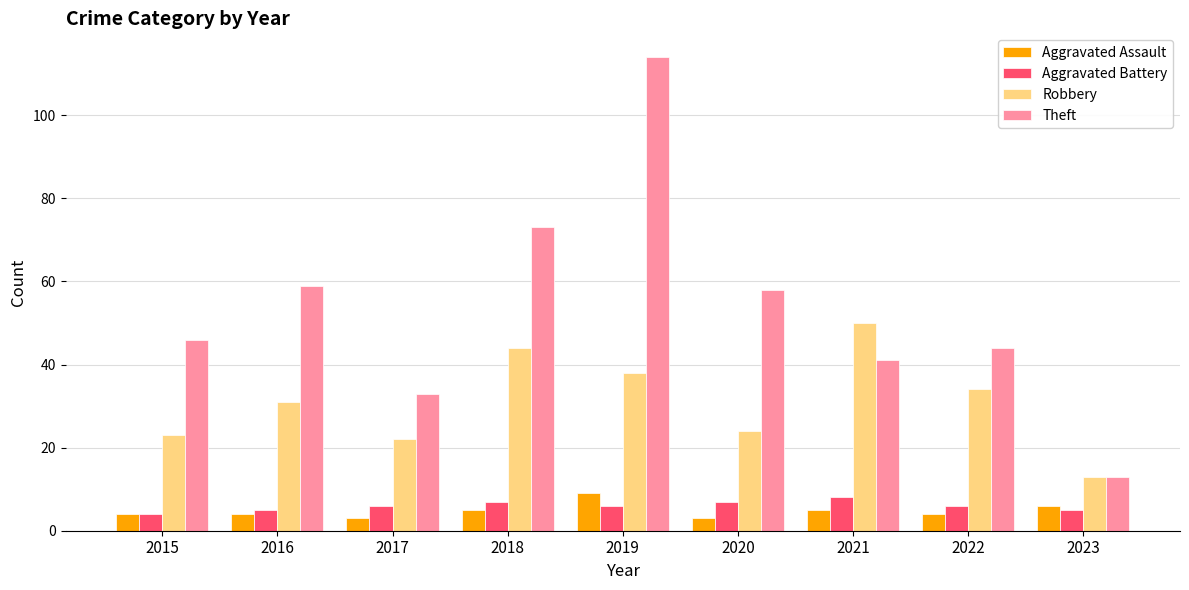

What is the greatest value displayed?

114